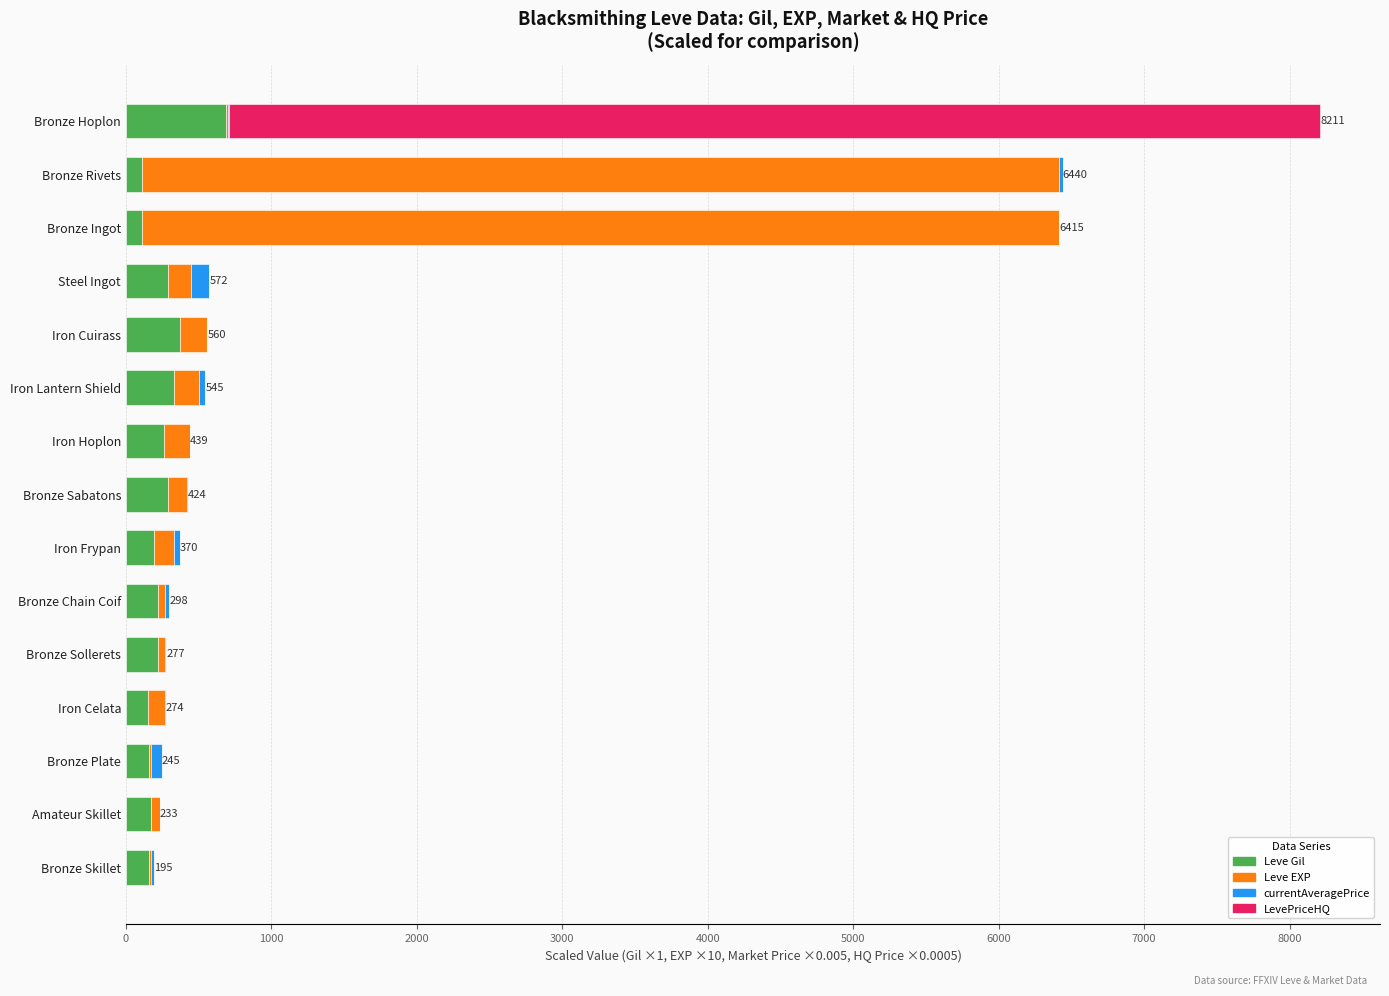

What is the highest value of the Leve Gil series?

690.0